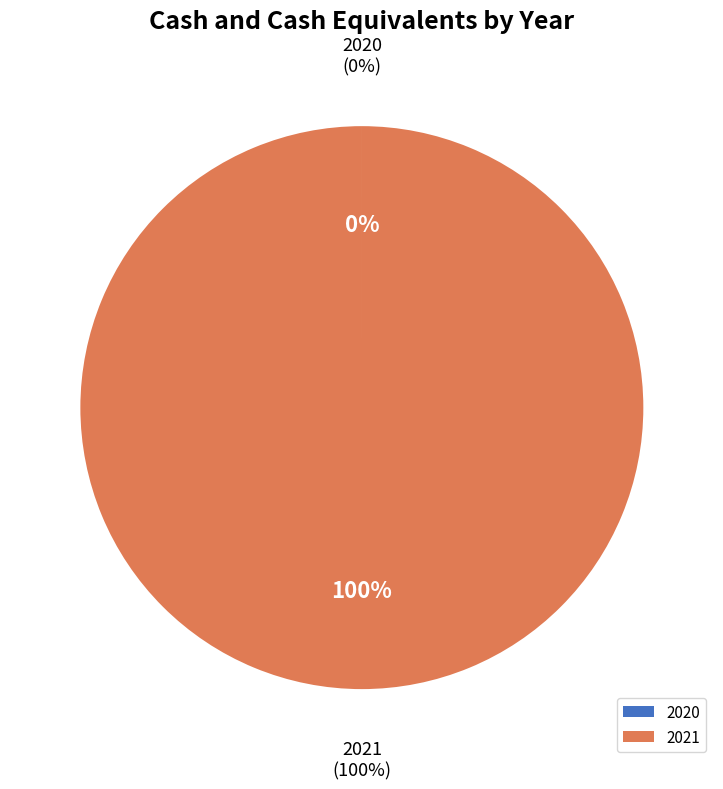

The 2021 slice represents 93% of the pie. True or false?

False